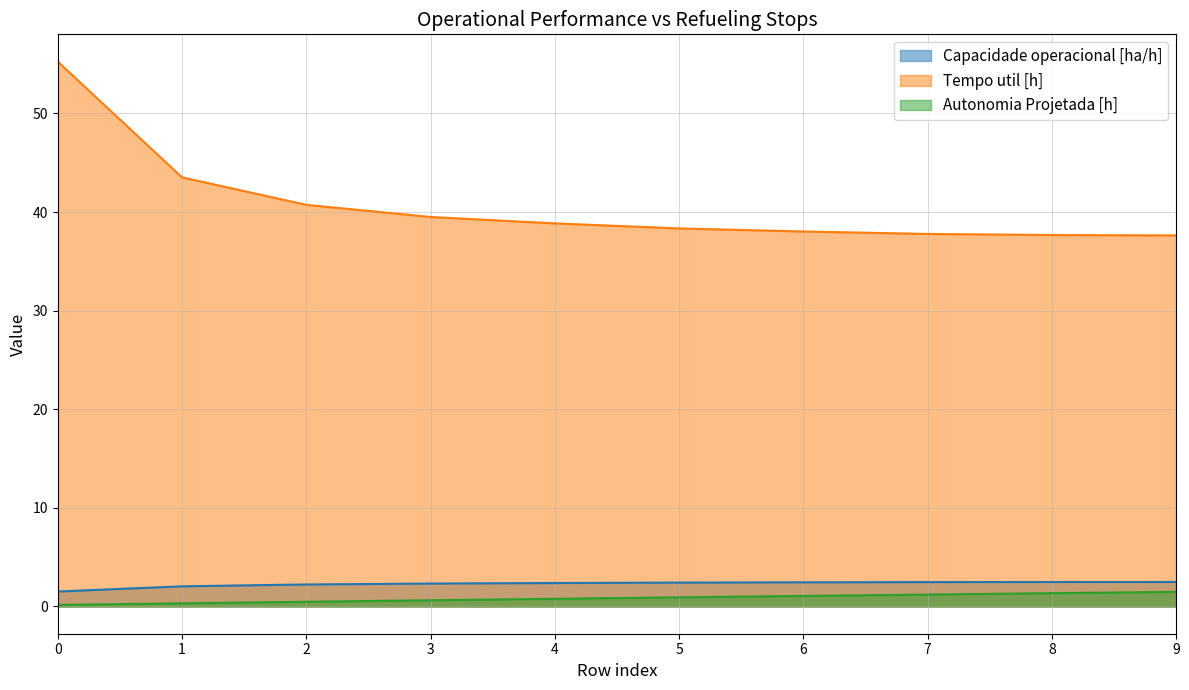

What is the difference between the Autonomia Projetada [h] values at 2 and 1?

0.2